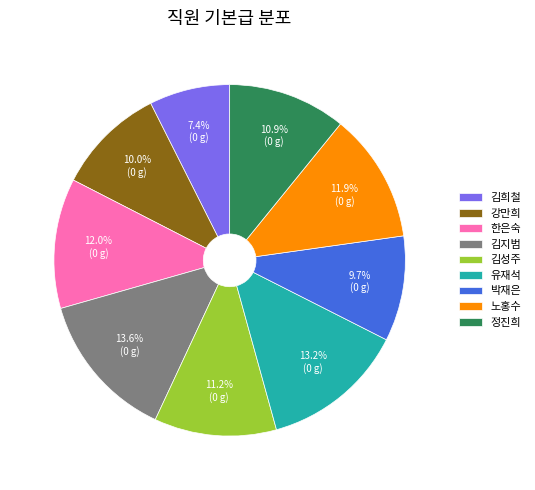

How many segments does this pie chart have?

9